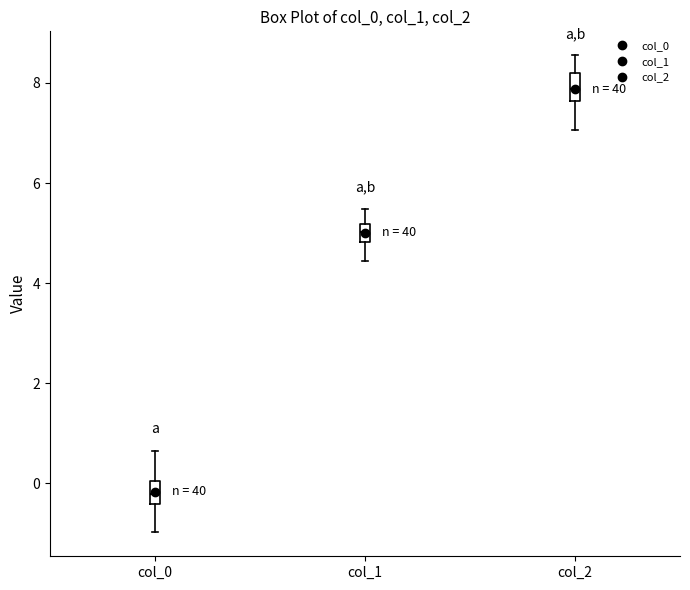

Which box has the highest median line?

col_2